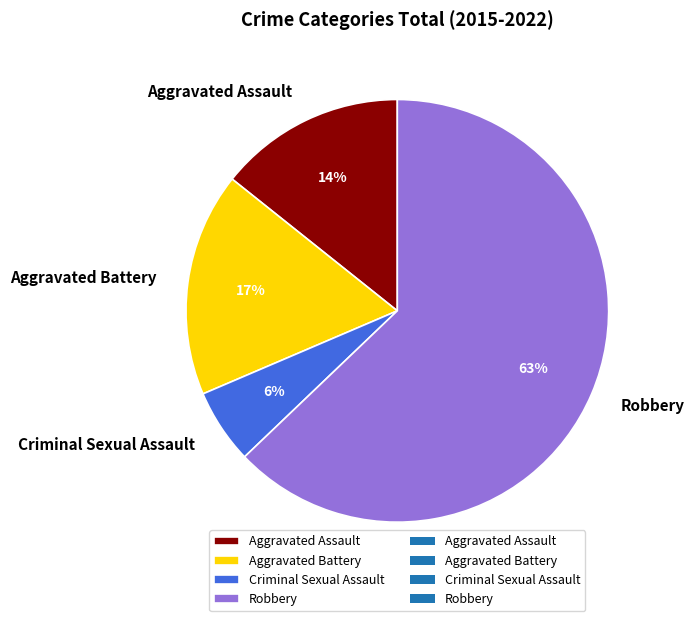

Which category has the biggest portion of the pie?

Robbery